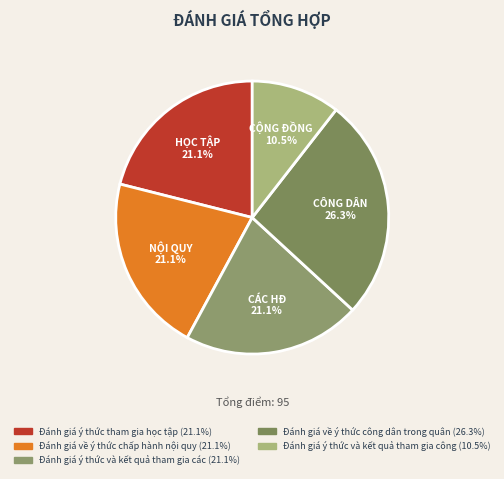

Rank the categories by value from lowest to highest.

Đánh giá ý thức và
kết quả tham gia công, Đánh giá ý thức
tham gia học tập, Đánh giá về ý thức
chấp hành nội quy, Đánh giá ý thức và
kết quả tham gia các, Đánh giá về ý thức
công dân trong quân